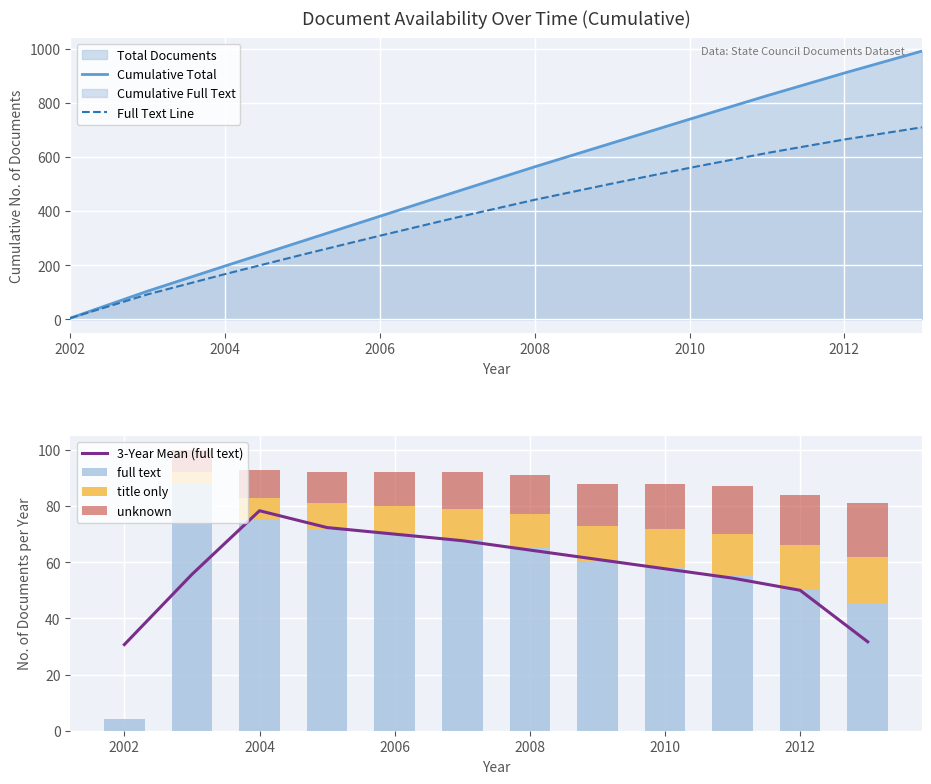

What is the value of the Full Text Line bar at the 7th from the left?

442.0